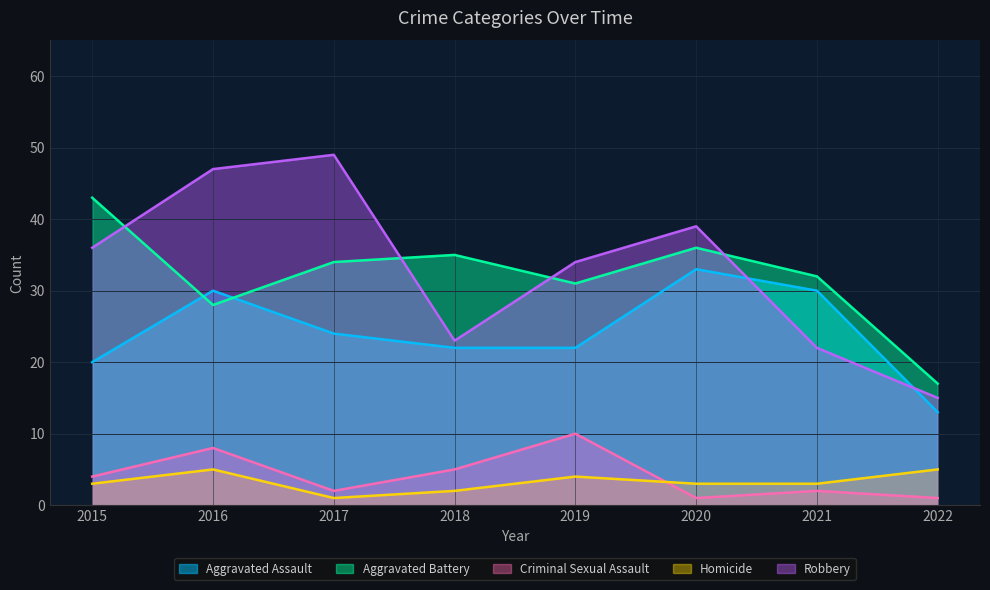

Is it true that Robbery equals 49 at 2017?

True